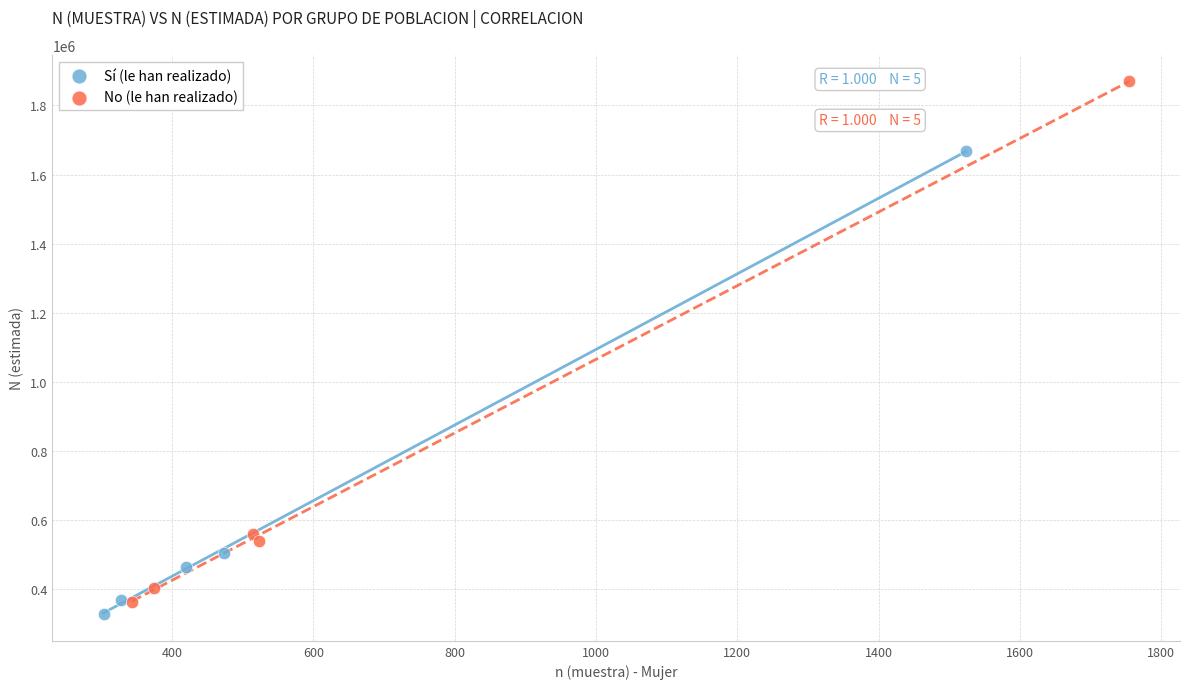

Which series reaches the maximum Y coordinate?

No (le han realizado)